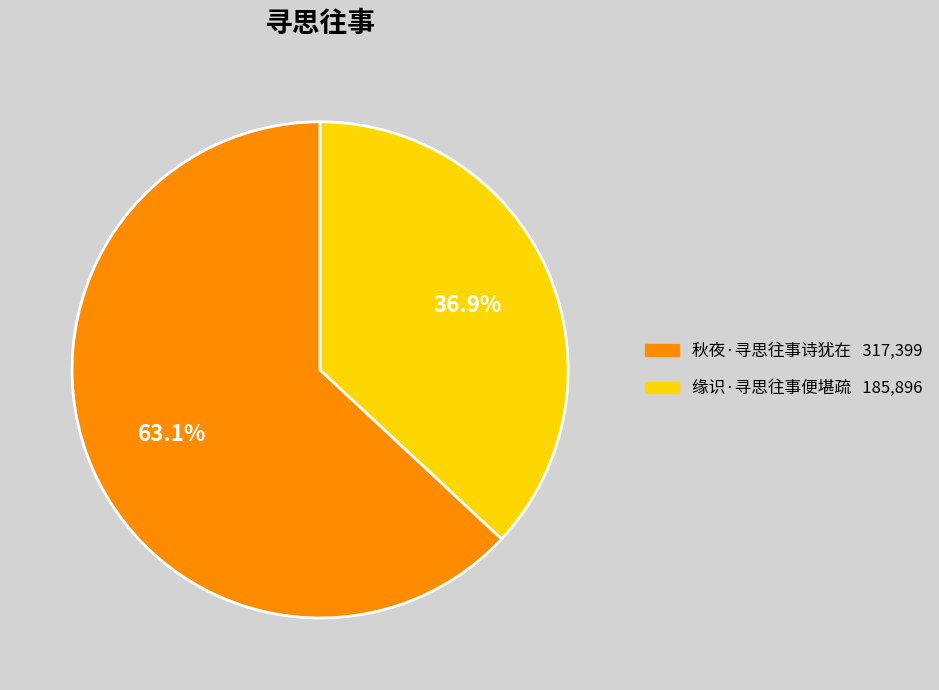

Which slice is the largest?

秋夜·寻思往事诗犹在